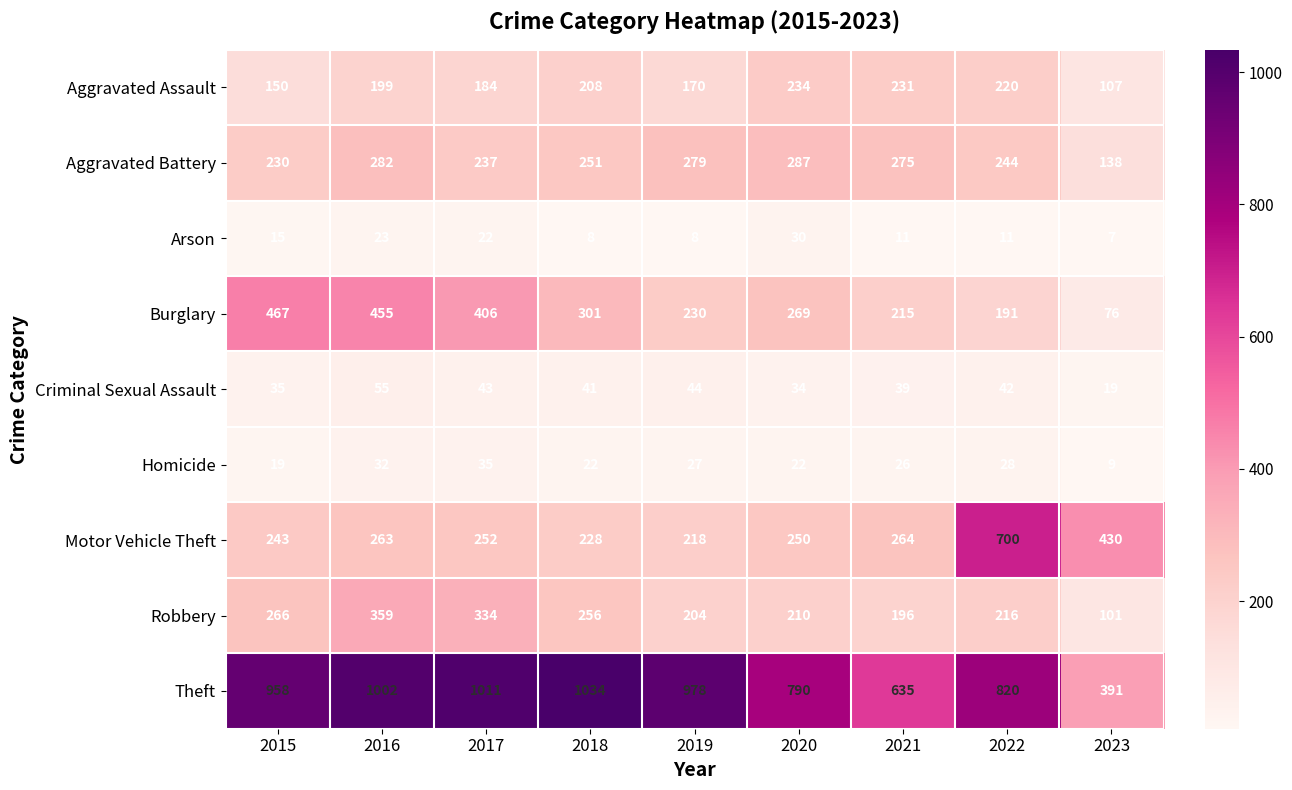

True or false: Burglary has a value of 301 at 2018.

True